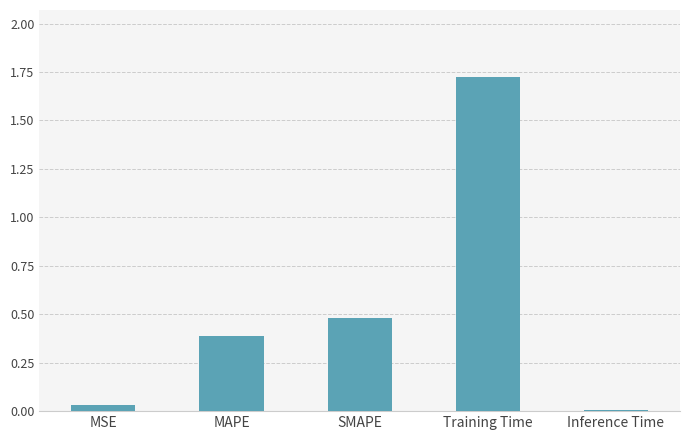

What is the sum of all values?

2.6